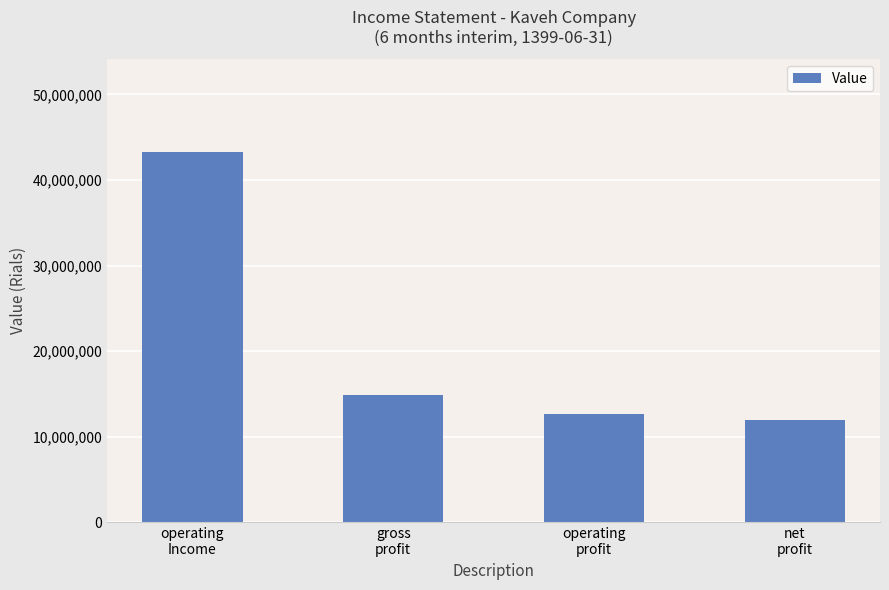

The chart shows a value of 43286897 at operating
Income. True or false?

True